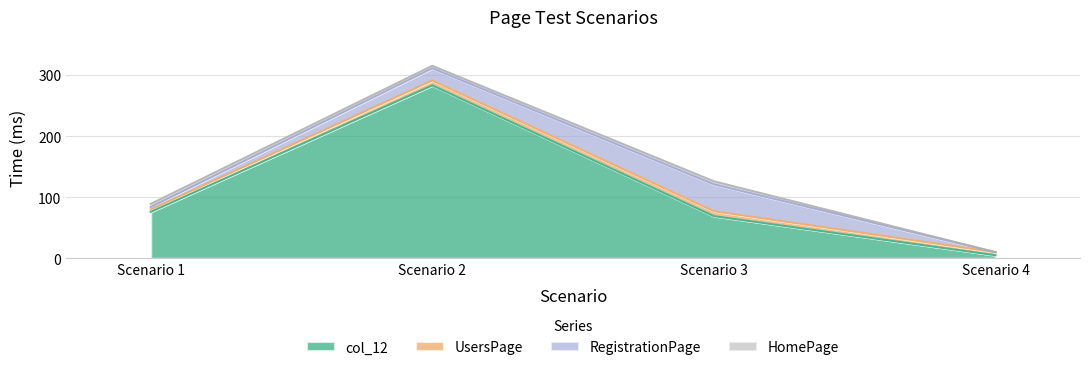

Is the value of UsersPage at Scenario 4 greater than the value of RegistrationPage at Scenario 3?

No